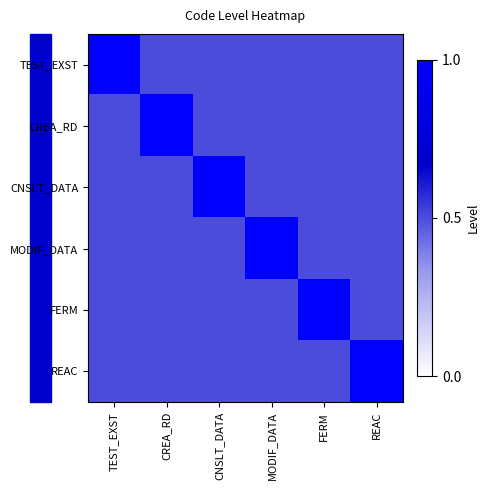

At which category is the sum across all series the highest?

TEST_EXST